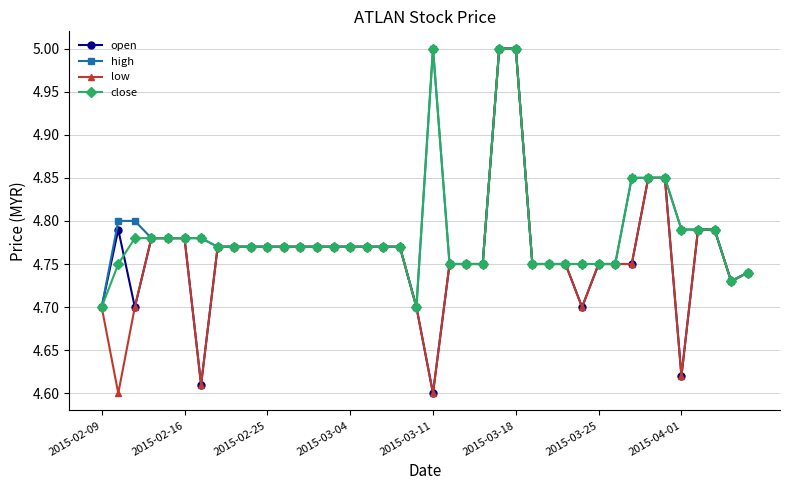

At how many categories does at least one series exceed 4?

40